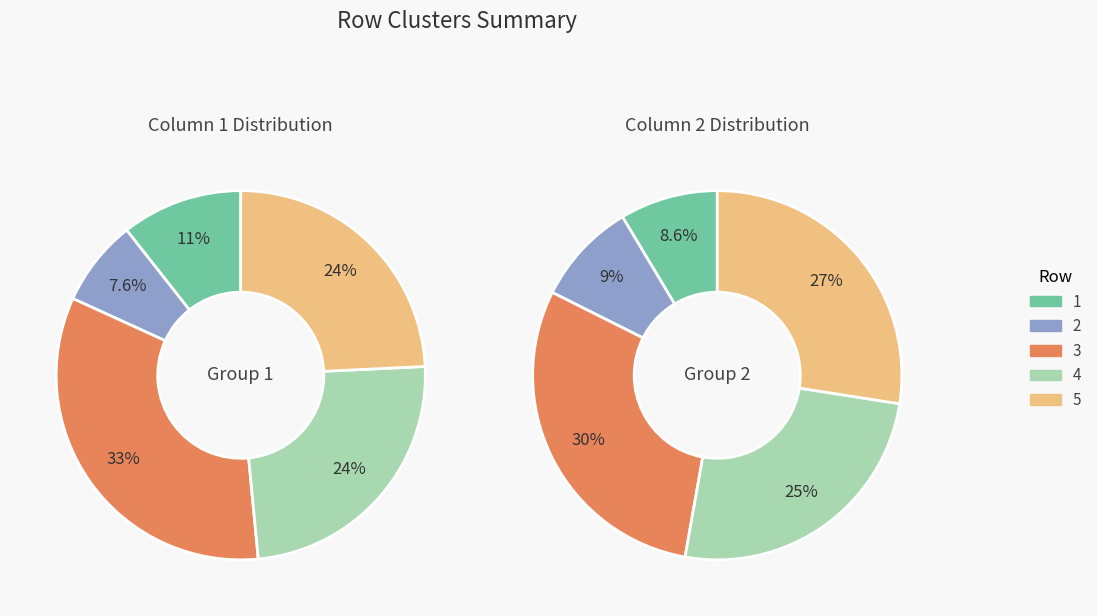

Is there a majority slice in this chart?

No